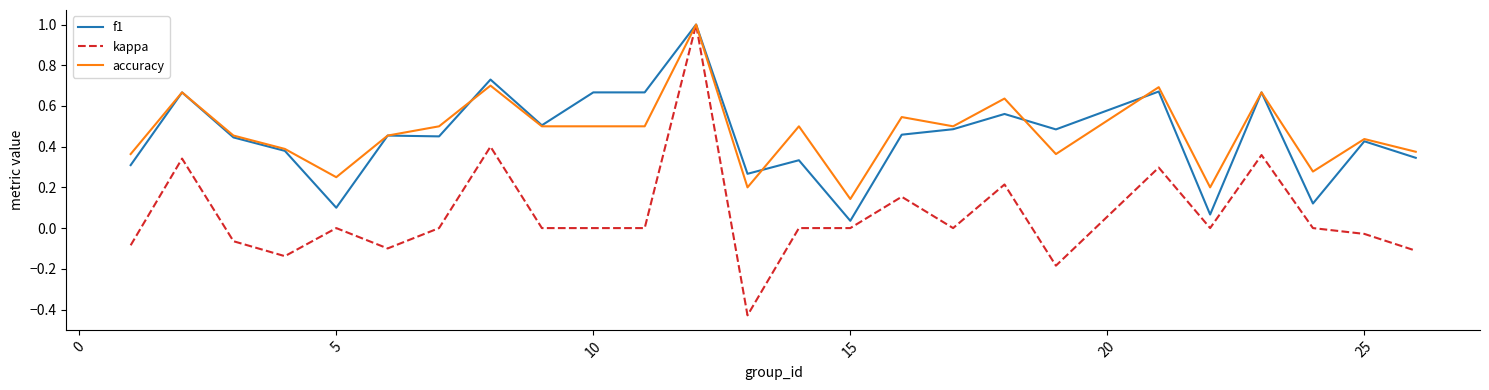

What is the maximum value shown in the chart?

1.0